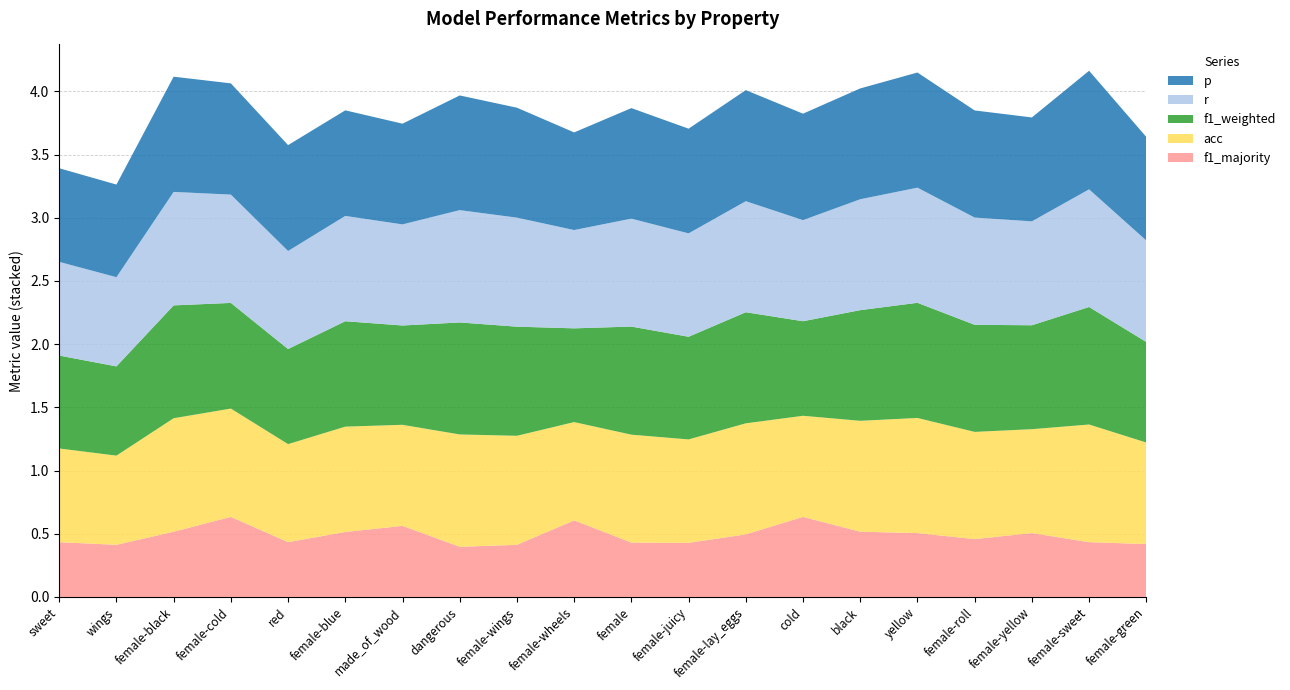

Reading left to right, extract all data points from this chart.

p: 0.7	0.7	0.9	0.9	0.8	0.8	0.8	0.9	0.9	0.8	0.9	0.8	0.9	0.8	0.9	0.9	0.8	0.8	0.9	0.8
r: 0.7	0.7	0.9	0.9	0.8	0.8	0.8	0.9	0.9	0.8	0.9	0.8	0.9	0.8	0.9	0.9	0.8	0.8	0.9	0.8
f1_weighted: 0.7	0.7	0.9	0.8	0.8	0.8	0.8	0.9	0.9	0.7	0.9	0.8	0.9	0.7	0.9	0.9	0.8	0.8	0.9	0.8
acc: 0.7	0.7	0.9	0.9	0.8	0.8	0.8	0.9	0.9	0.8	0.9	0.8	0.9	0.8	0.9	0.9	0.8	0.8	0.9	0.8
f1_majority: 0.4	0.4	0.5	0.6	0.4	0.5	0.6	0.4	0.4	0.6	0.4	0.4	0.5	0.6	0.5	0.5	0.5	0.5	0.4	0.4